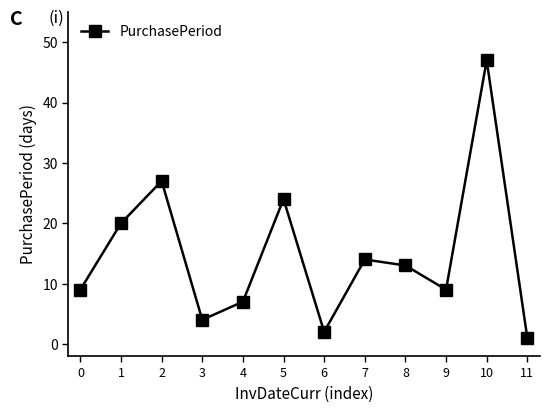

Does the chart display data point markers on the line(s)?

Yes